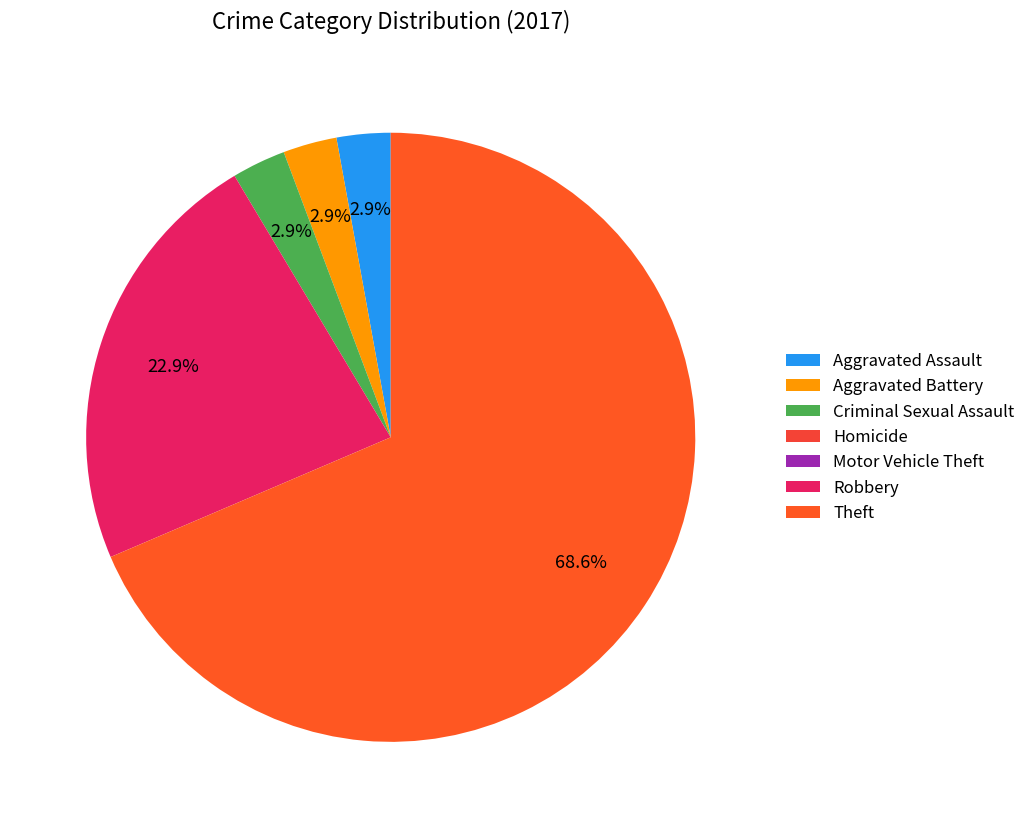

Does Theft account for over 50% of the chart?

Yes